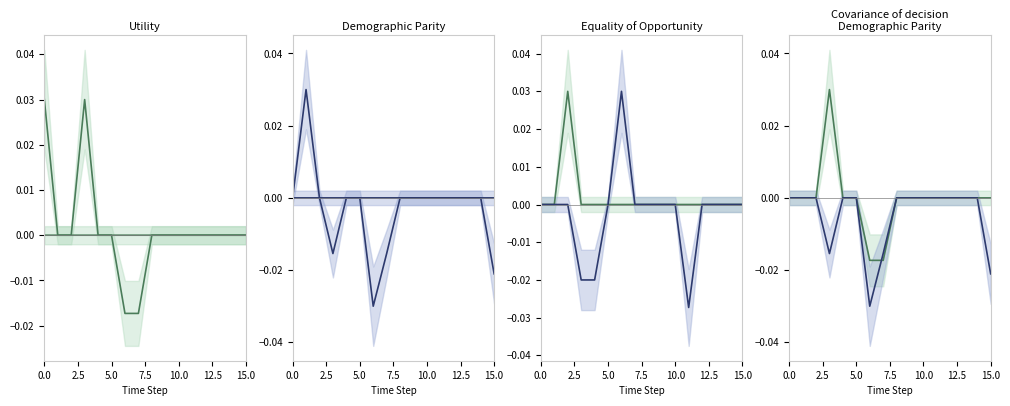

True or false: col_3 and col_1 intersect in this chart.

False